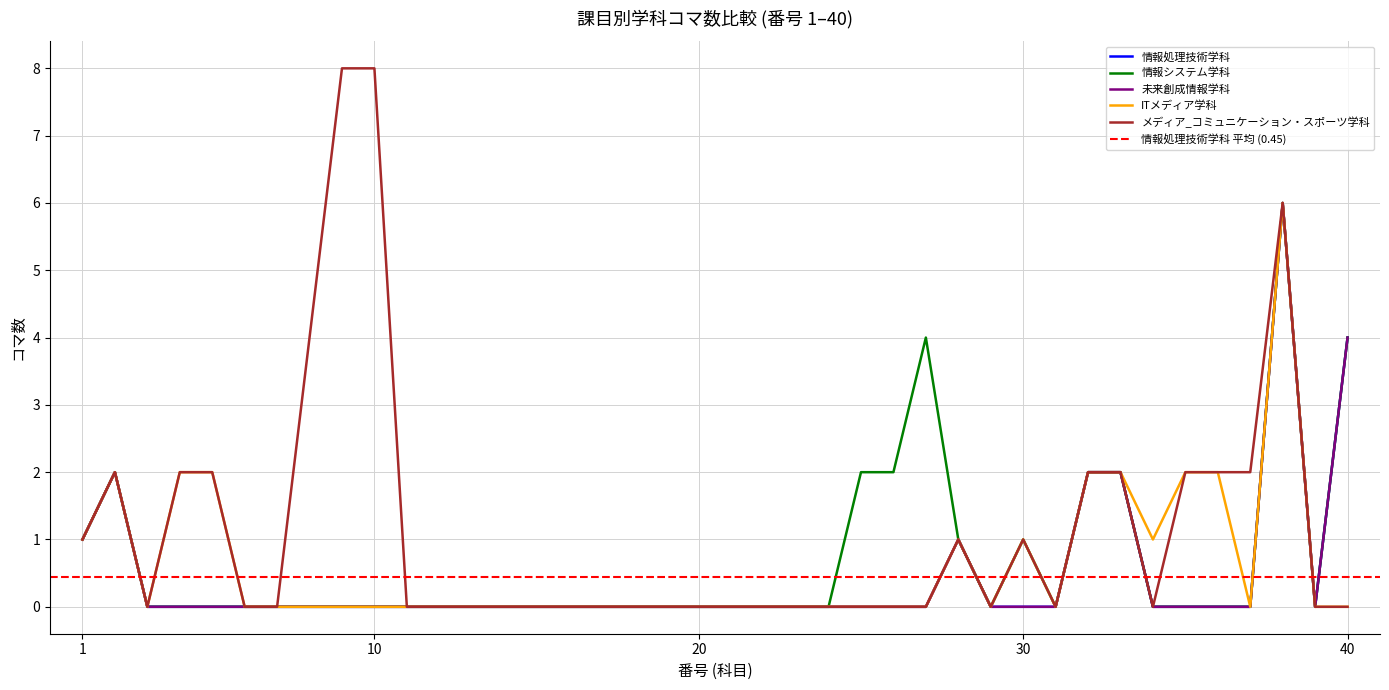

Is it true that ITメディア学科 equals -3 at 40?

False